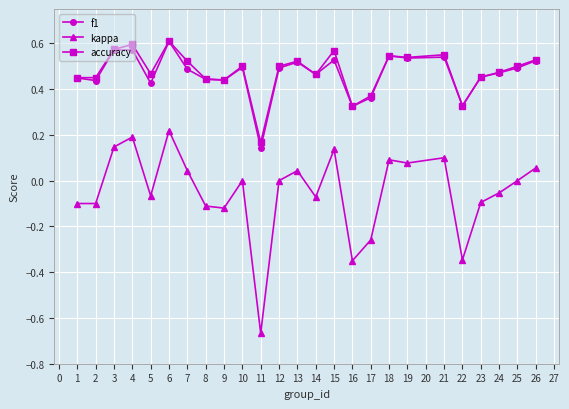

The kappa series shows -0.1 at 3. True or false?

False